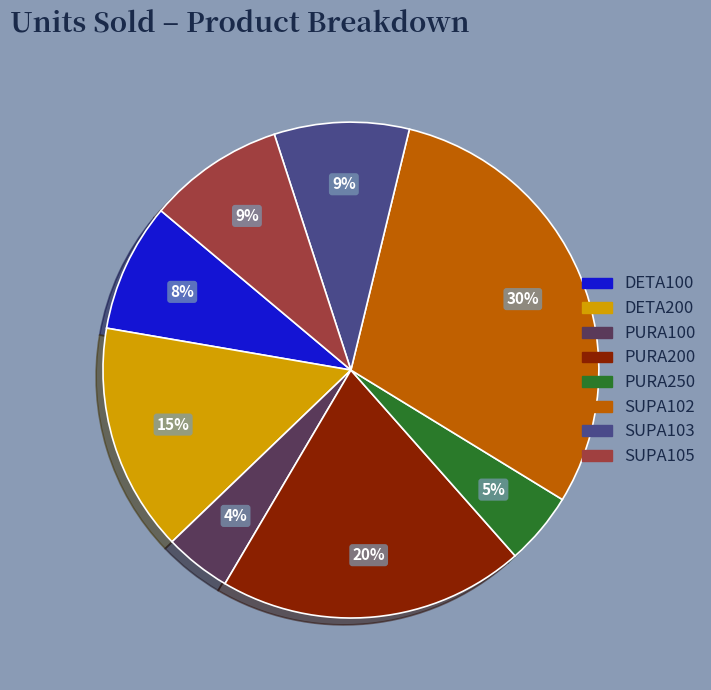

Is the sum of SUPA103 and PURA250 greater than half?

No